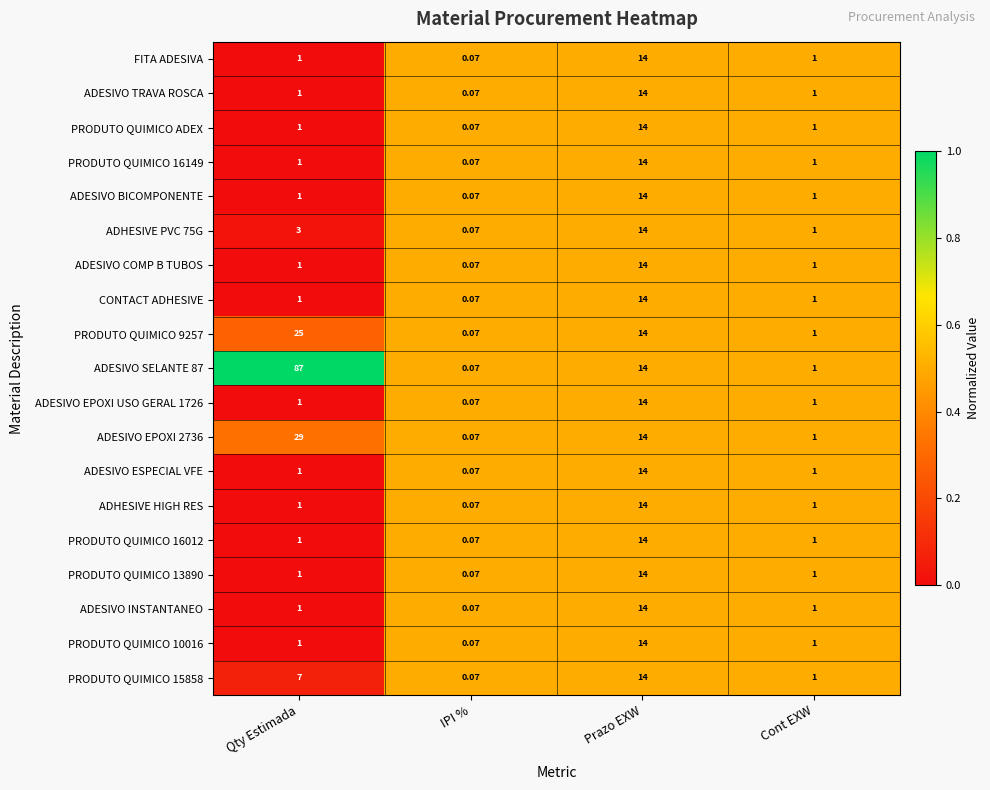

Which series has the largest total across all categories?

ADESIVO SELANTE 87